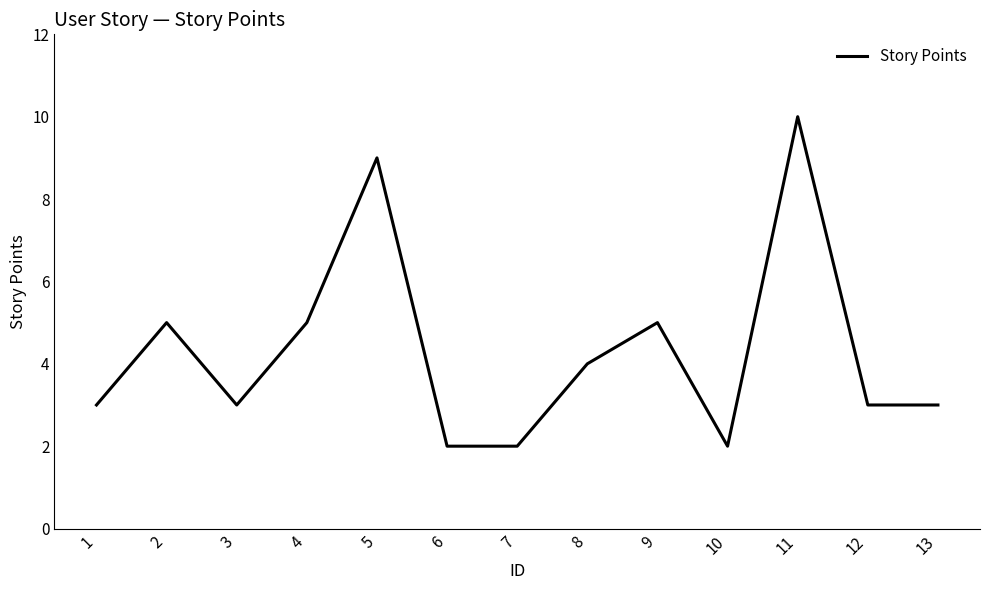

What is the maximum value shown in the chart?

10